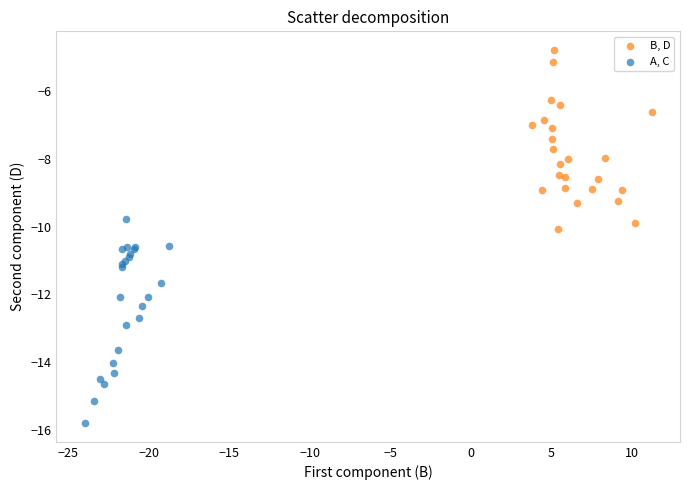

Which series has the widest spread of Y values?

A, C